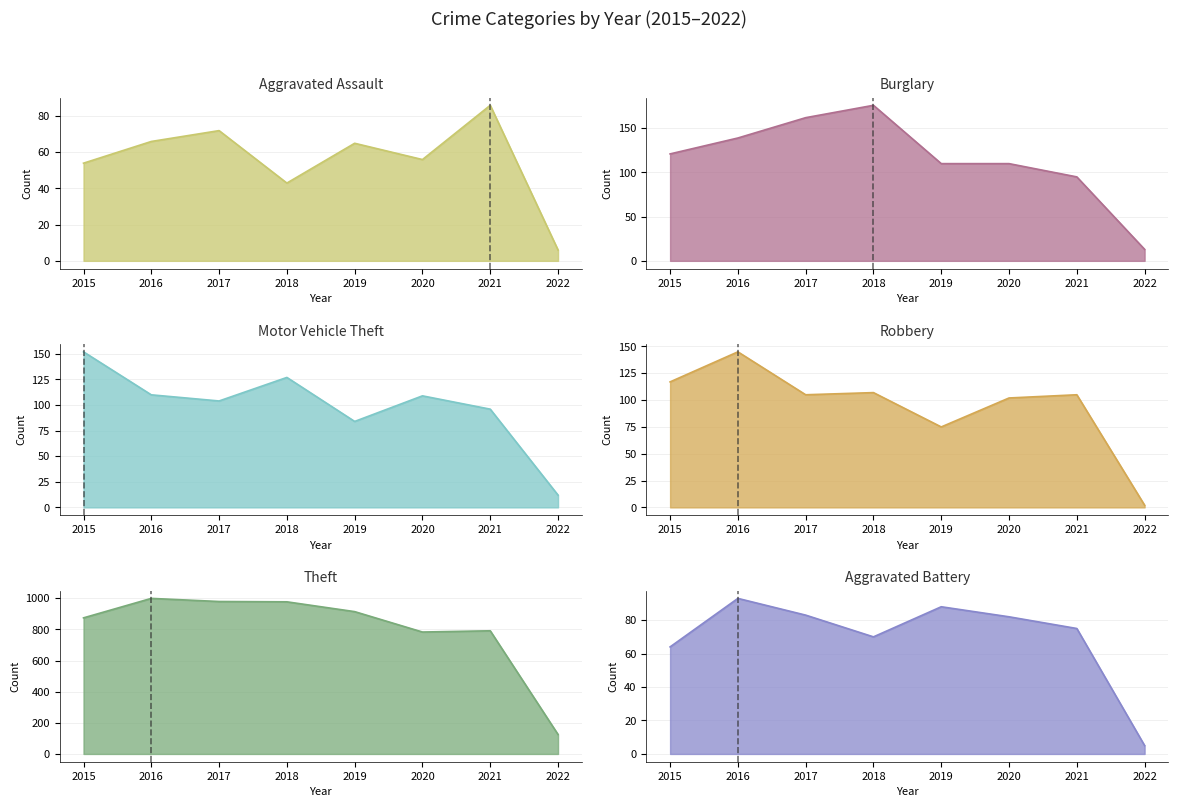

How many values in the Theft series exceed 914?

3